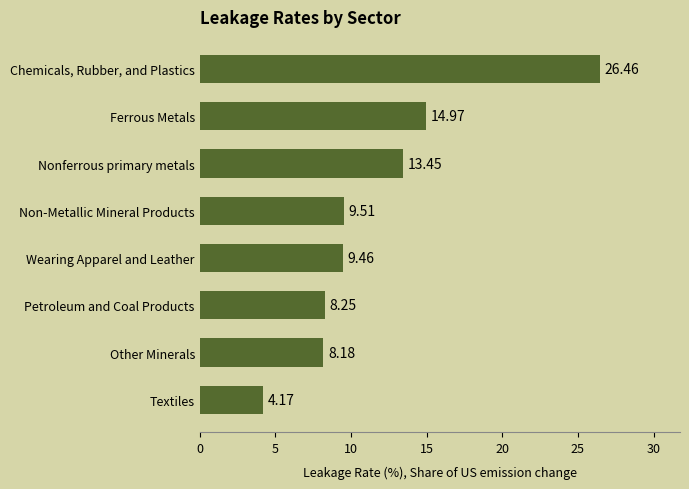

What is the difference between the maximum and minimum values?

22.3